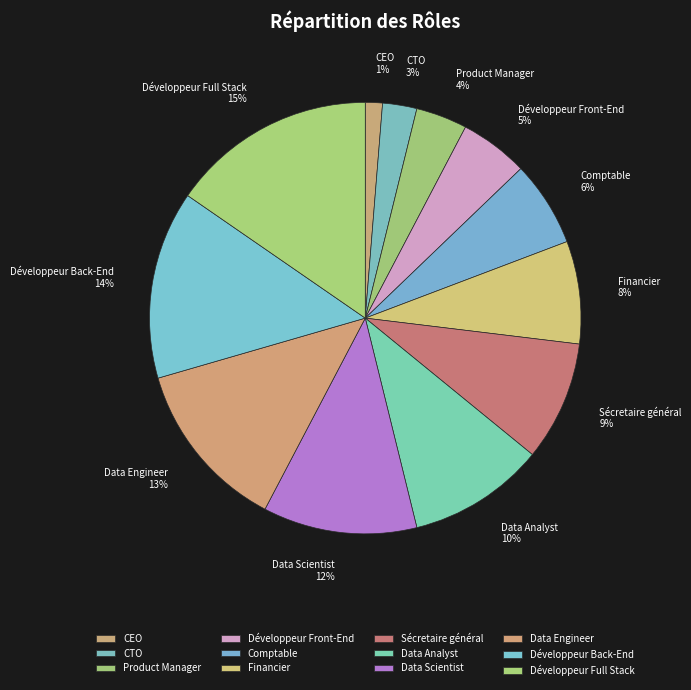

Approximately how many times larger is the value at Data Analyst compared to Développeur Back-End?

0.7